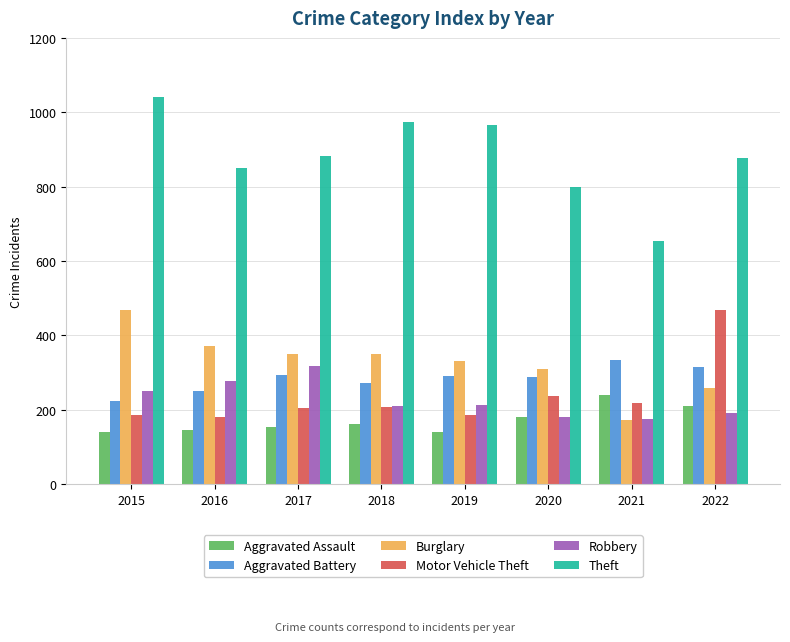

Which label corresponds to the largest value in the chart?

2015